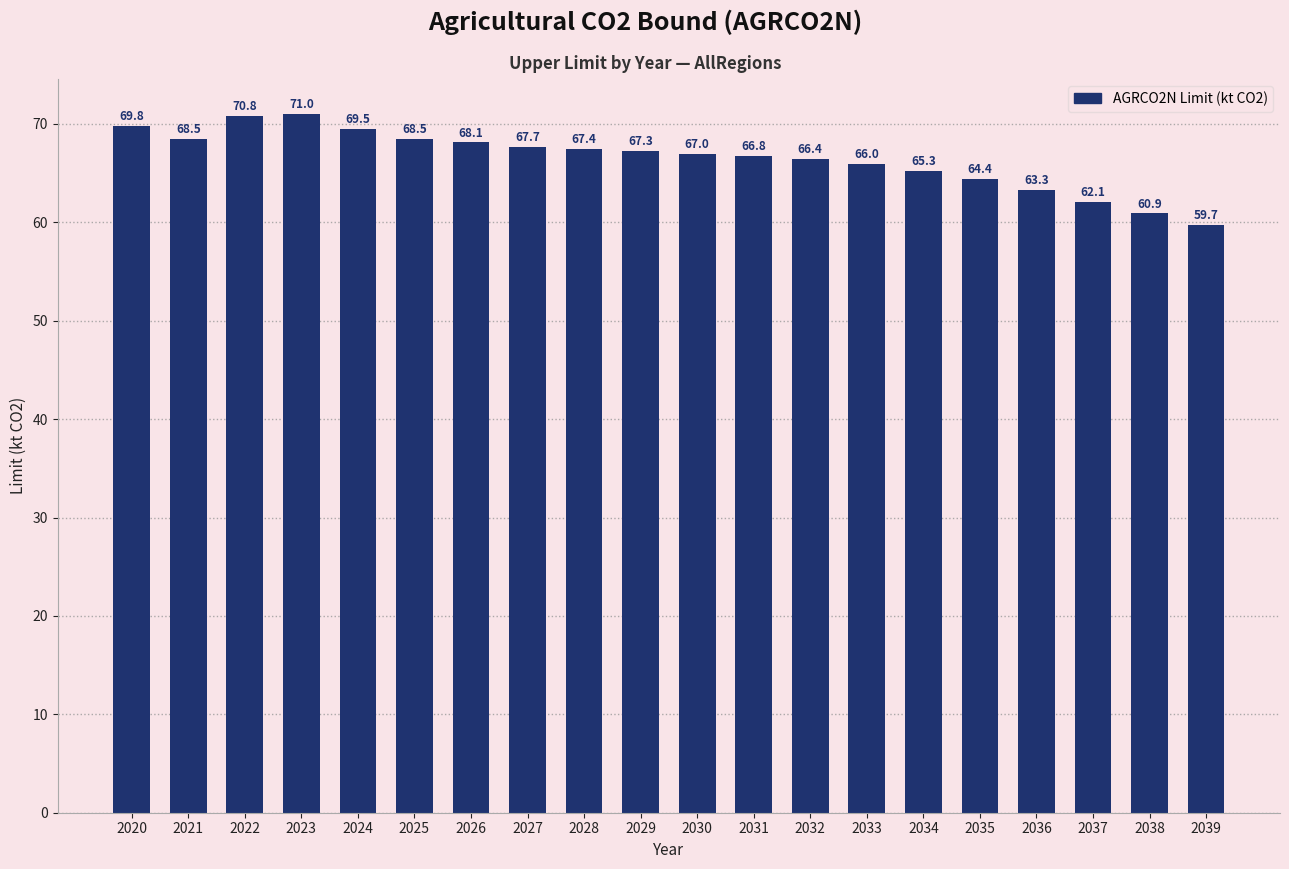

At which label does the data first exceed 67?

2020